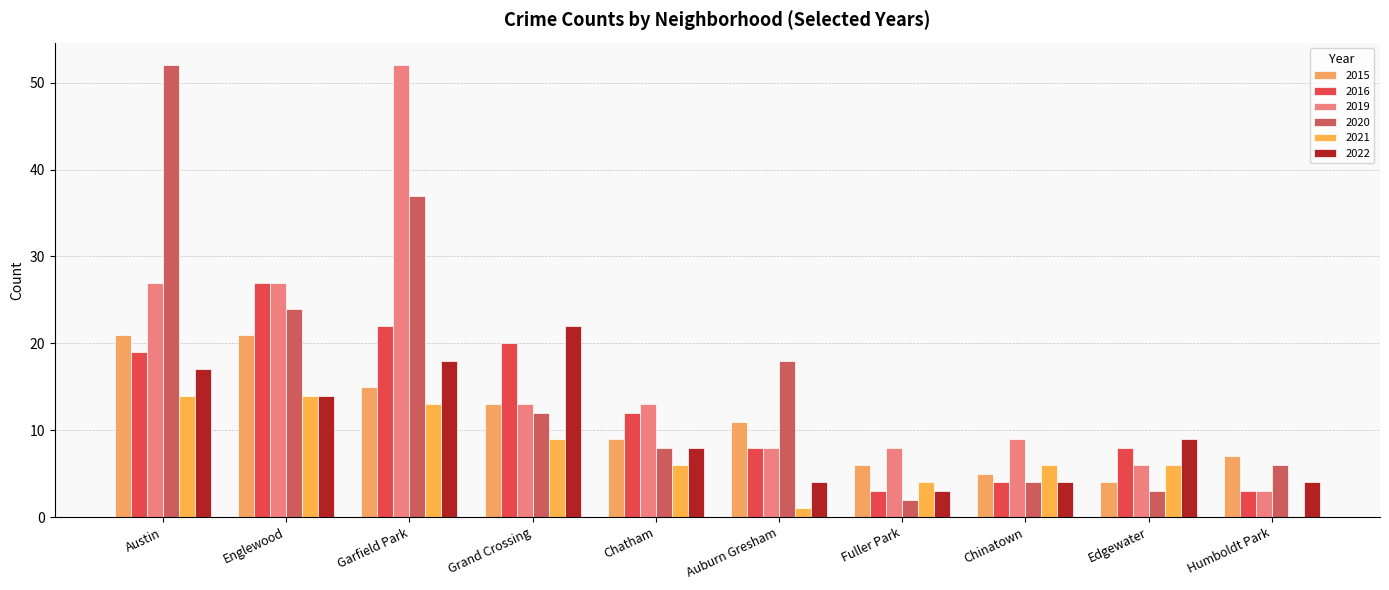

What are all the series names shown in the legend?

2015, 2016, 2019, 2020, 2021, 2022